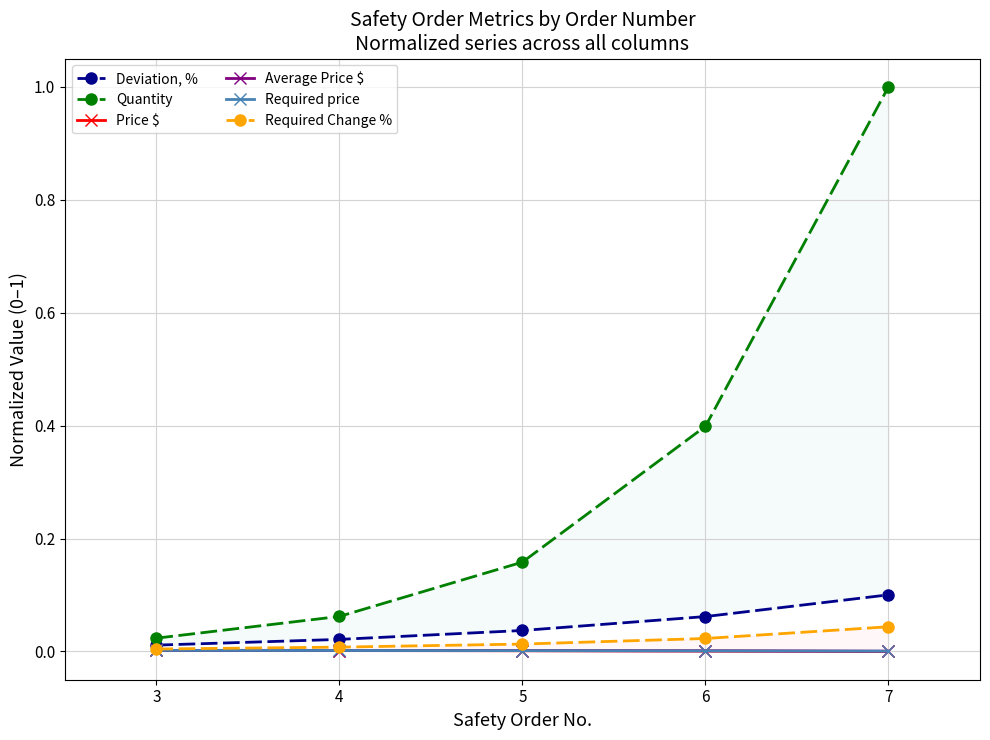

The value of Average Price $ at 5 is 0.0. True or false?

True